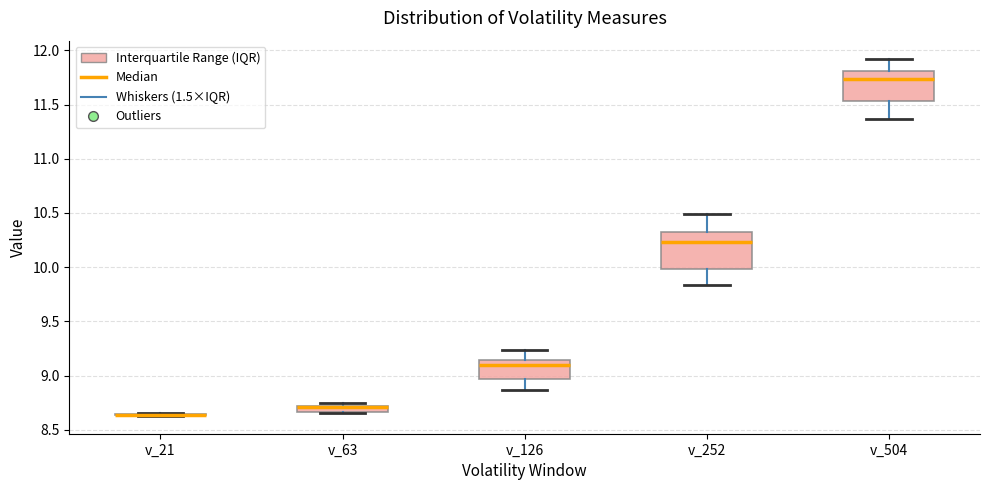

Where does the median line of the box for v_252 sit on the y-axis? The values are not printed on the chart, so give them approximately, as read against the axis.

10.25